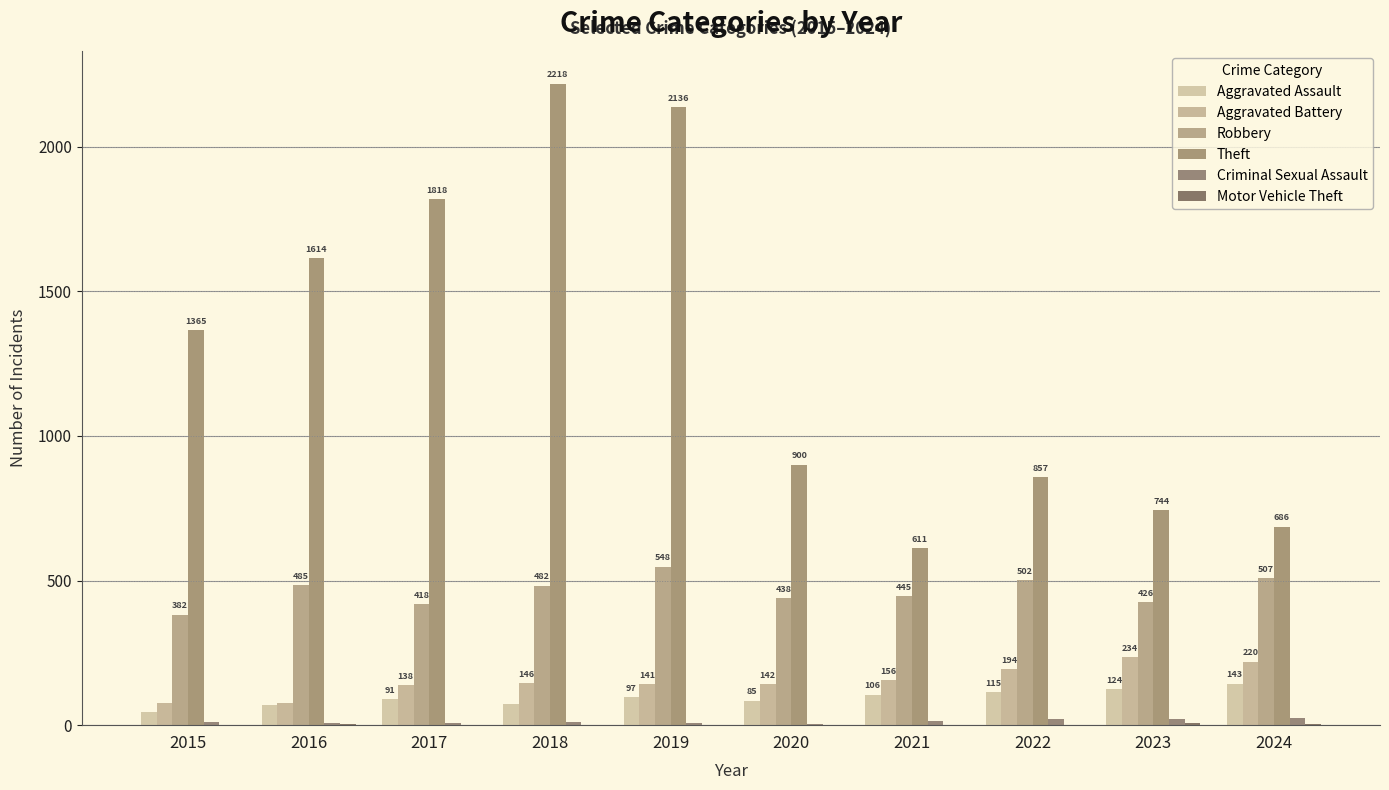

How many data points does each series have?

10